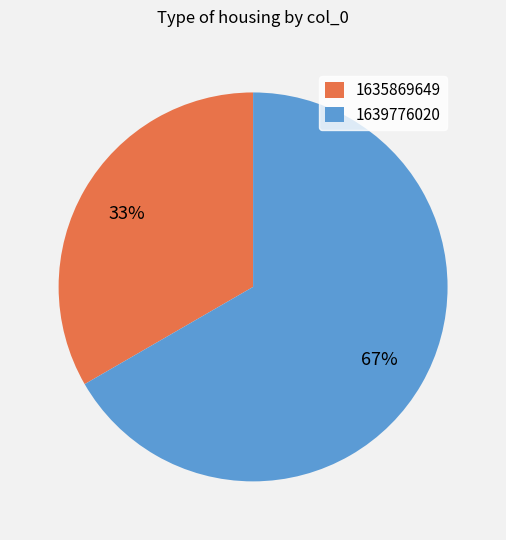

To the nearest percent, what is the combined percentage of 1635869649 and 1639776020?

100%